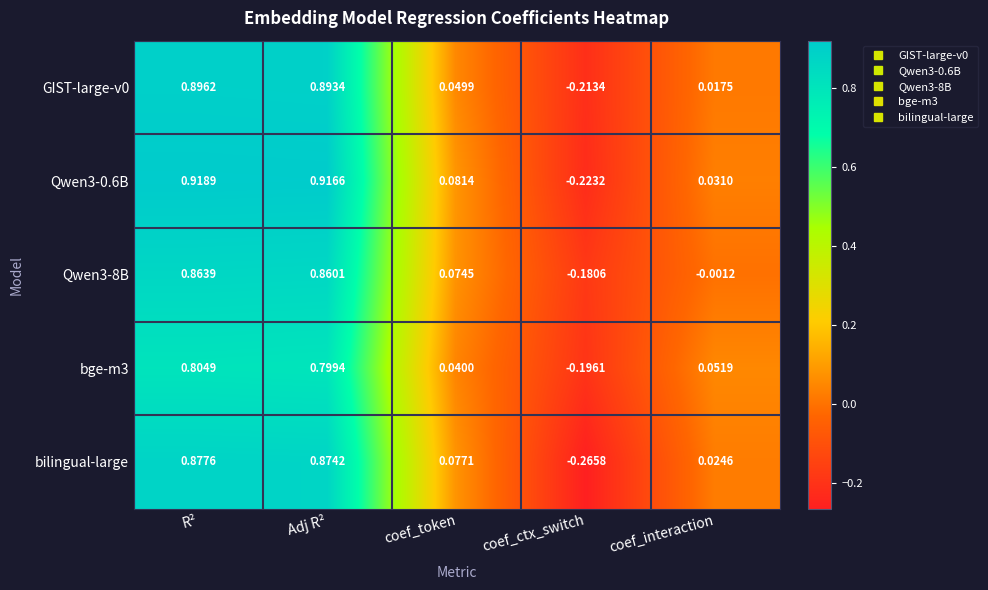

How many series are shown in this chart?

5